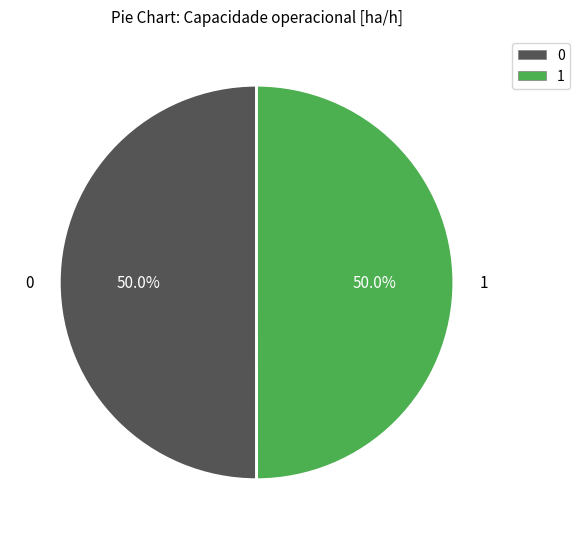

Do 0 and 1 together represent more than half of the pie?

Yes